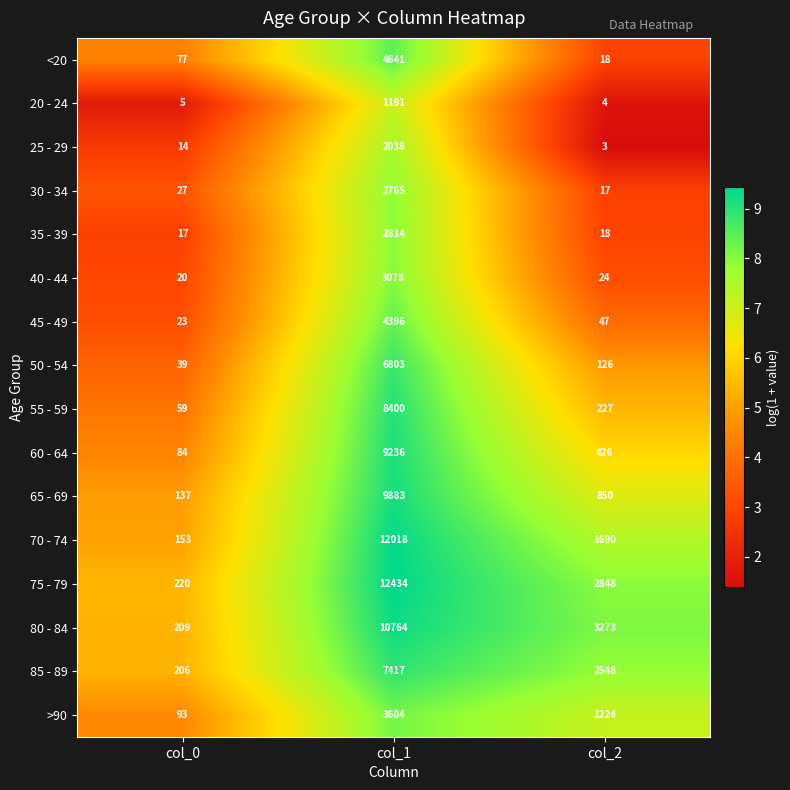

How many categories are shown in the chart?

3